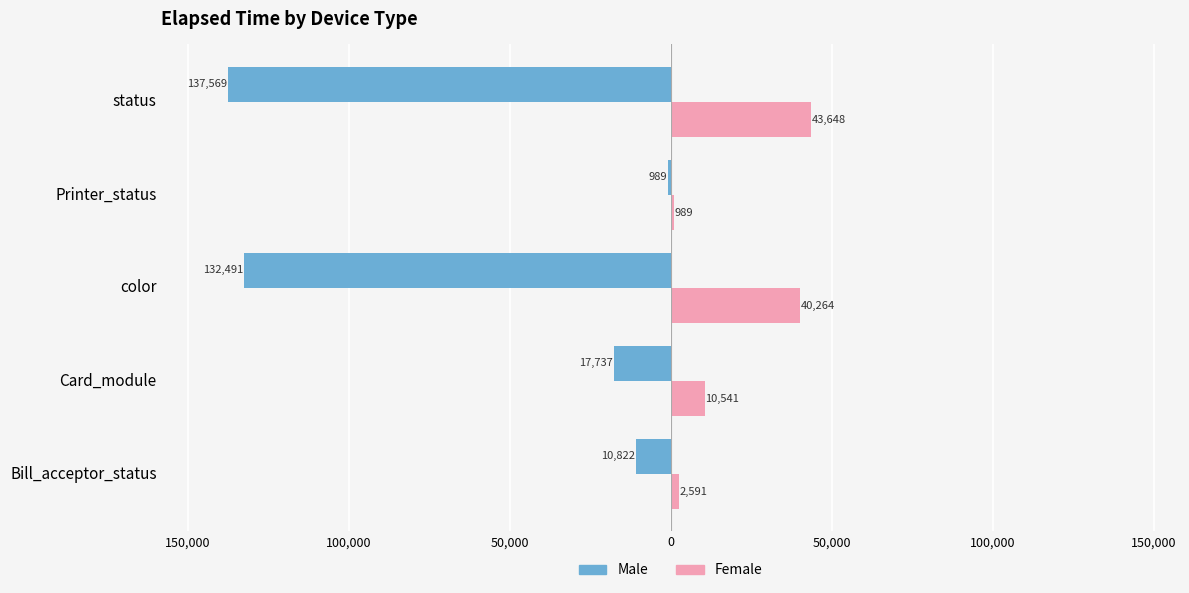

What are all the series names shown in the legend?

Male, Female